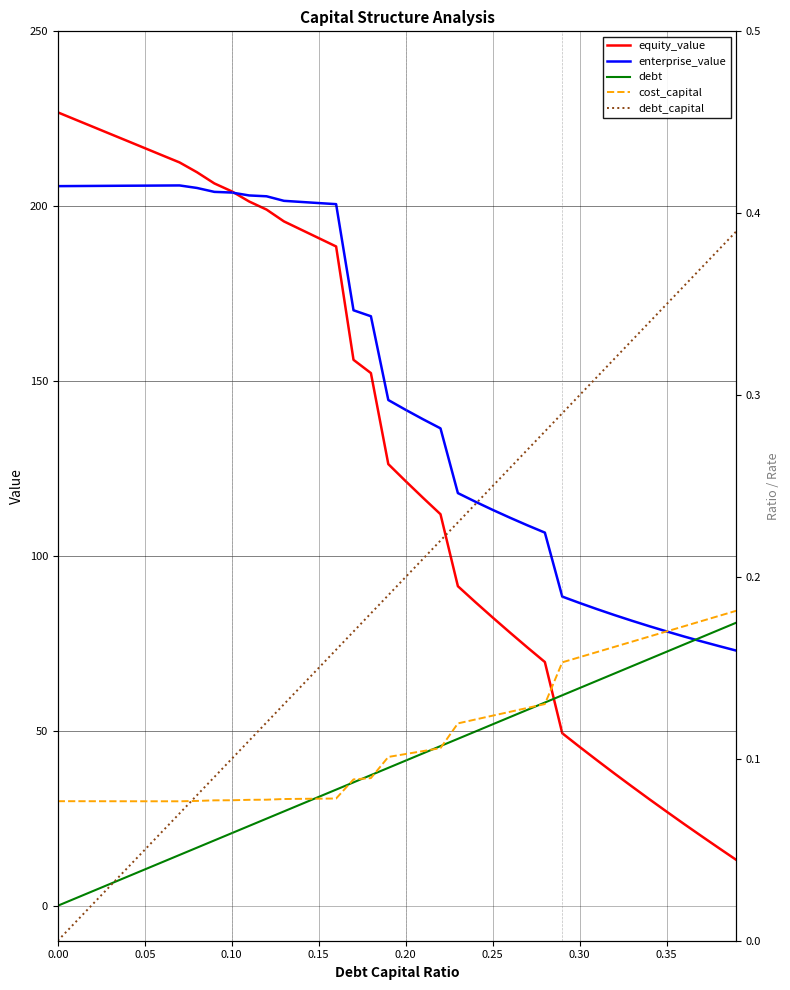

What is the sum of all enterprise_value values?

5926.4